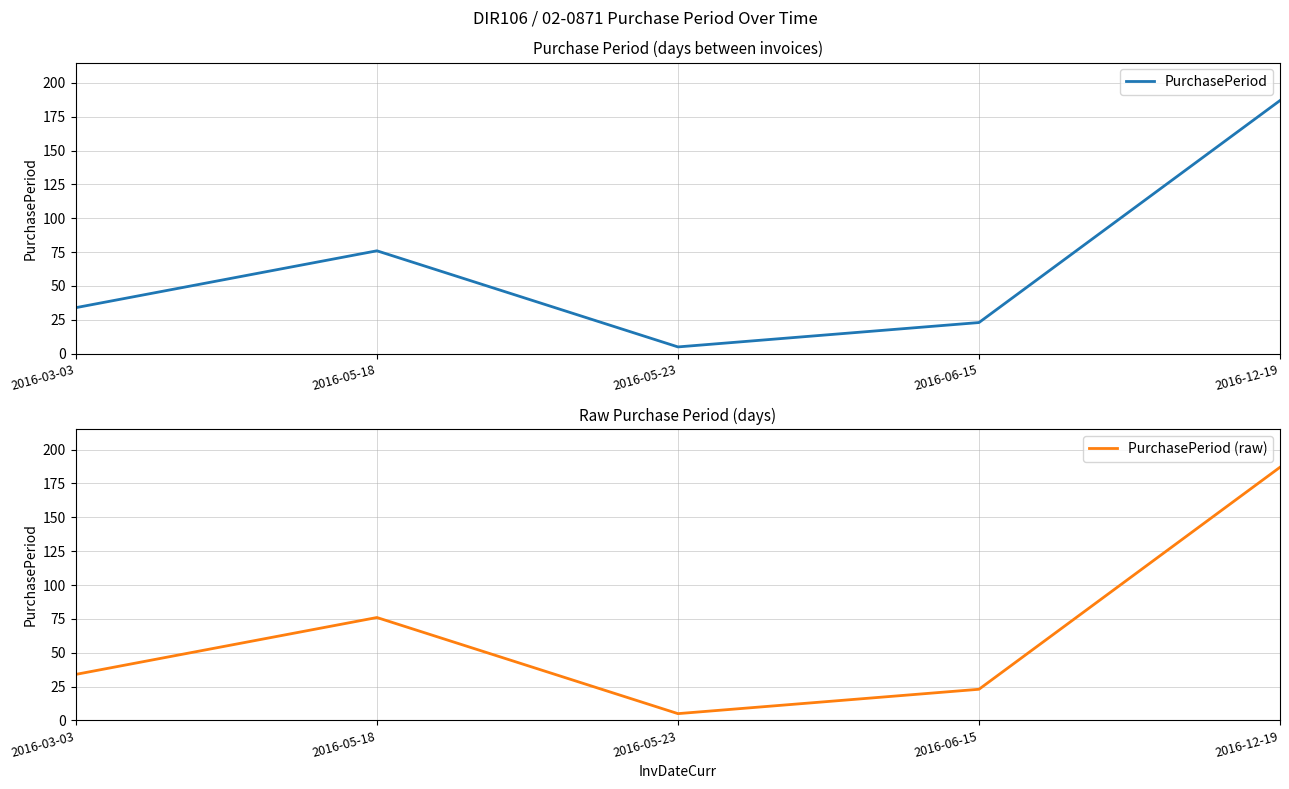

What position from the left is 2016-05-23?

3